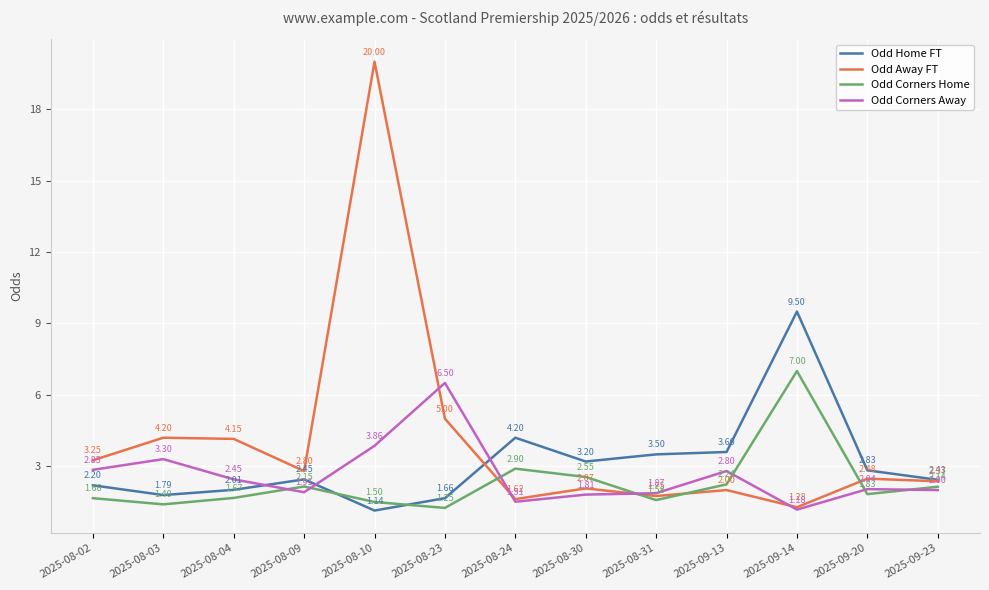

What is the average value of the Odd Away FT series?

4.1